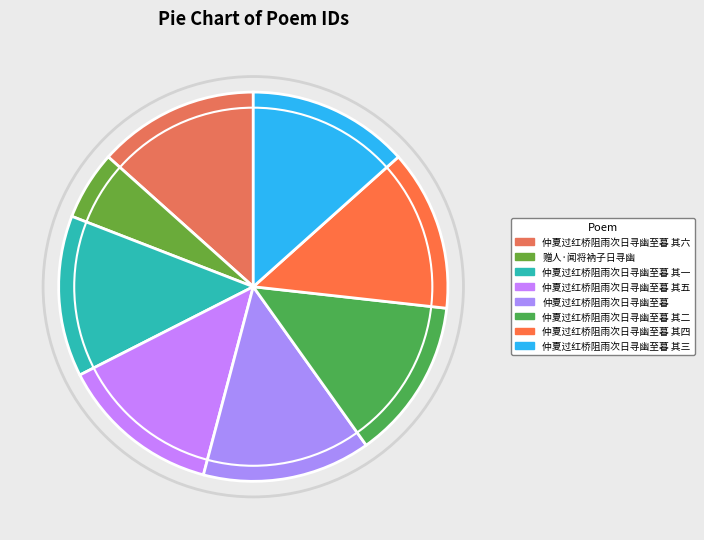

Does any single category account for the majority?

No